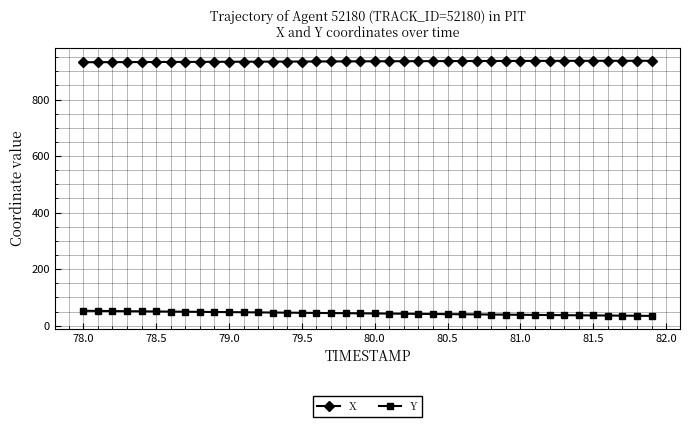

Which series has the largest total across all categories?

X